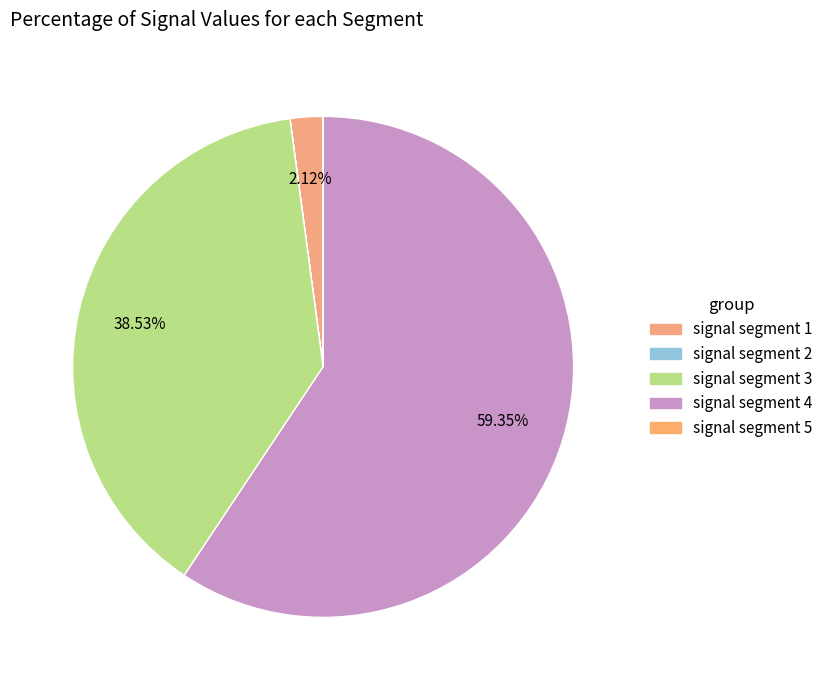

Which category has the smallest portion of the pie?

signal segment 2